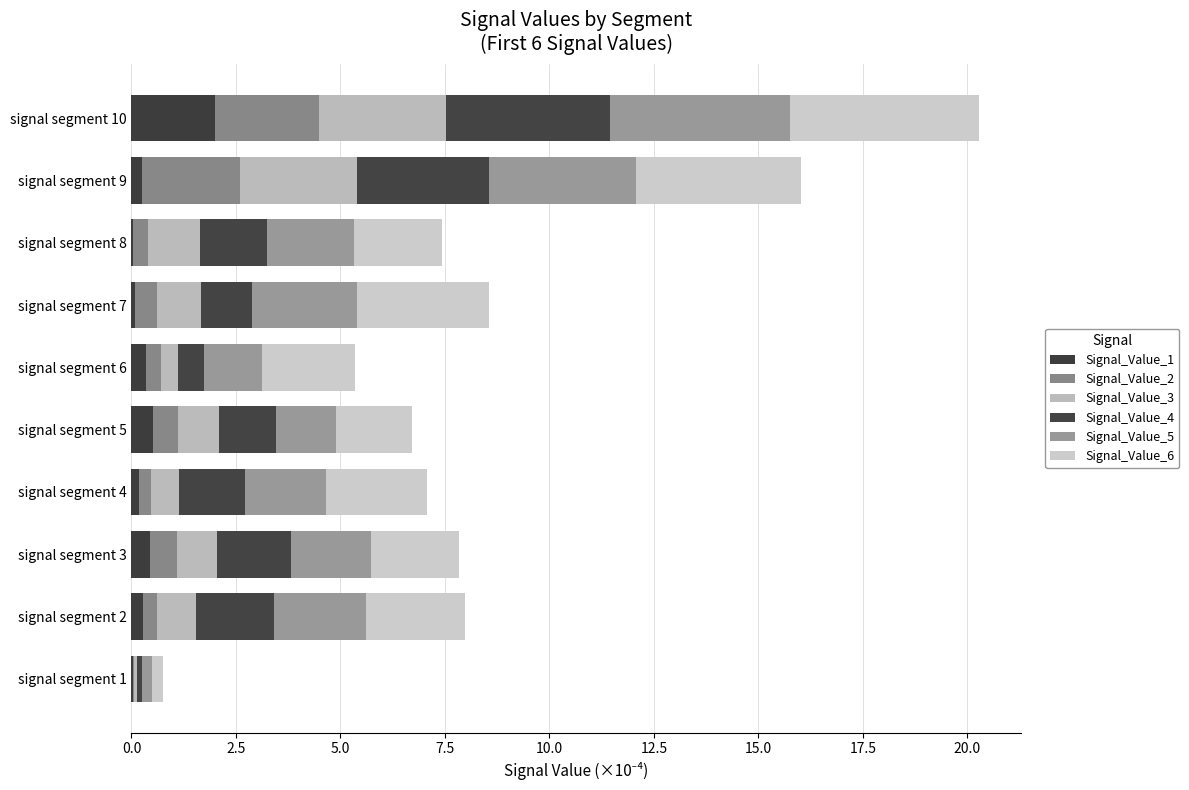

At which category is the sum across all series the highest?

signal segment 10